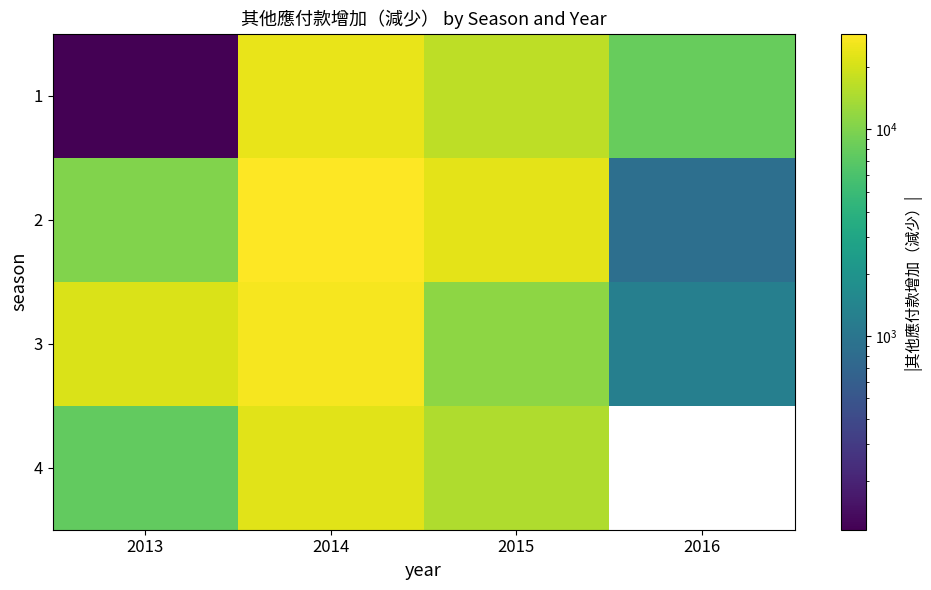

What is the sum of all 1 values?

48753.0